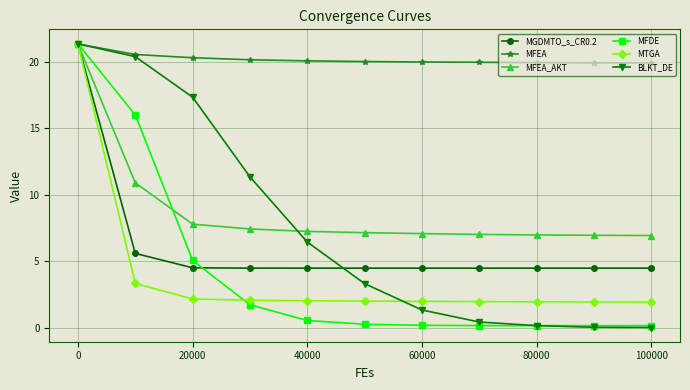

What is the value of the MTGA point at the 8th from the left?

2.0